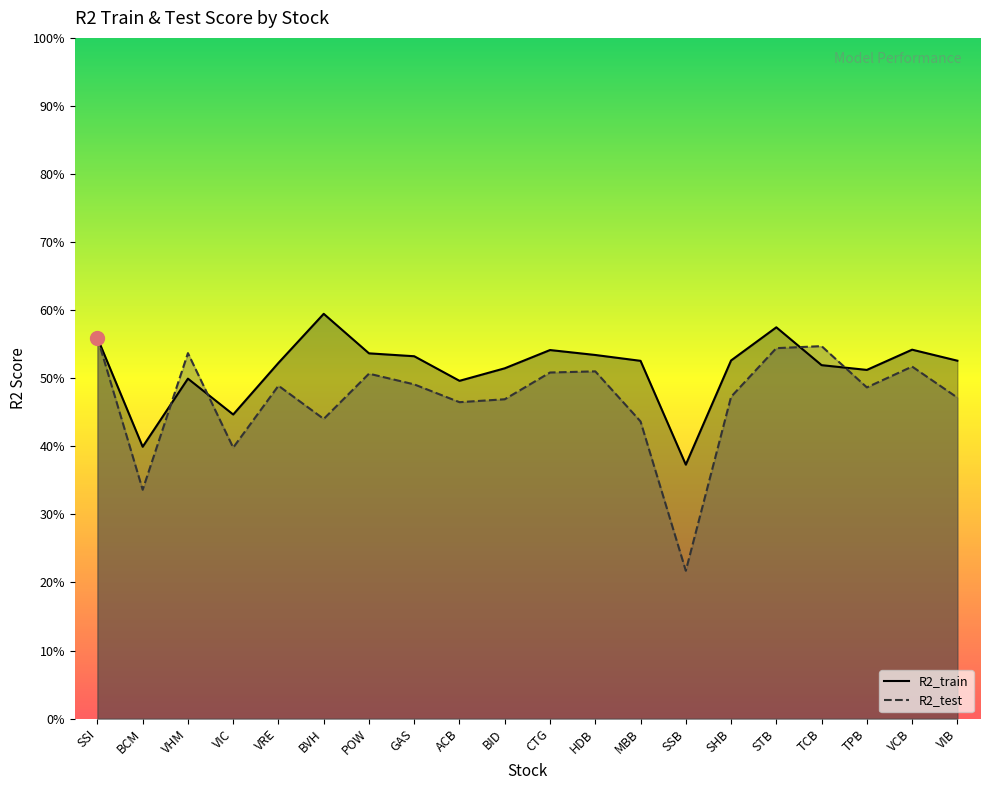

Reading right to left, transcribe all the data shown in this chart.

R2_train: VIB=0.5	VCB=0.5	TPB=0.5	TCB=0.5	STB=0.6	SHB=0.5	SSB=0.4	MBB=0.5	HDB=0.5	CTG=0.5	BID=0.5	ACB=0.5	GAS=0.5	POW=0.5	BVH=0.6	VRE=0.5	VIC=0.4	VHM=0.5	BCM=0.4	SSI=0.6
R2_test: VIB=0.5	VCB=0.5	TPB=0.5	TCB=0.5	STB=0.5	SHB=0.5	SSB=0.2	MBB=0.4	HDB=0.5	CTG=0.5	BID=0.5	ACB=0.5	GAS=0.5	POW=0.5	BVH=0.4	VRE=0.5	VIC=0.4	VHM=0.5	BCM=0.3	SSI=0.6